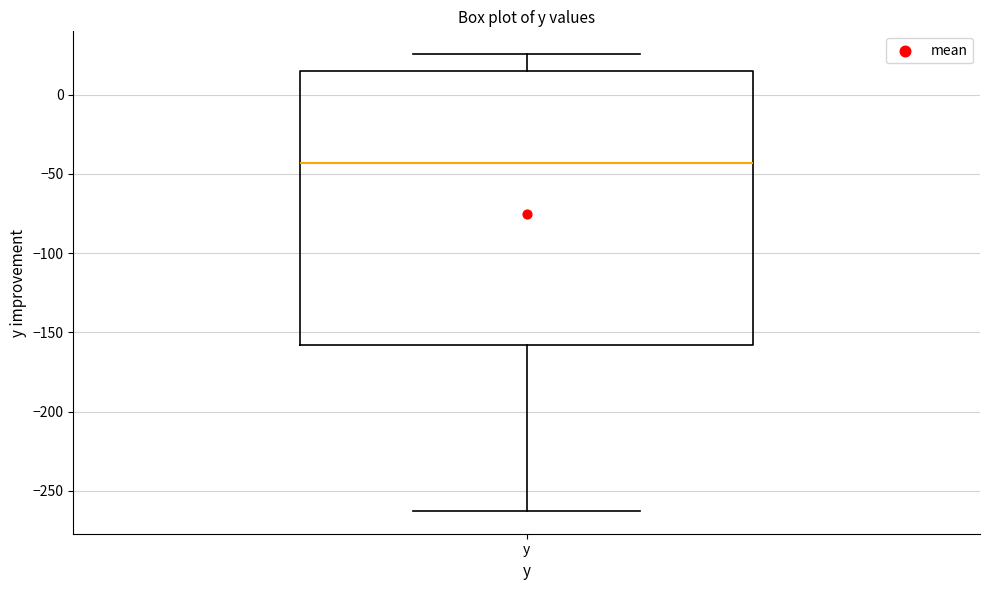

Where does the upper whisker of the box for y end on the y-axis? The values are not printed on the chart, so give them approximately, as read against the axis.

25